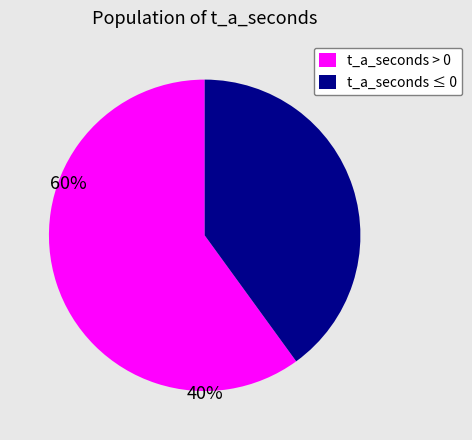

Does any single category account for the majority?

Yes